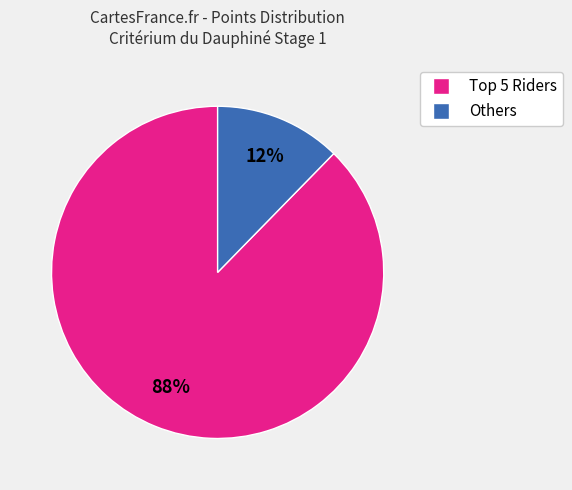

Count the number of slices in the pie.

2